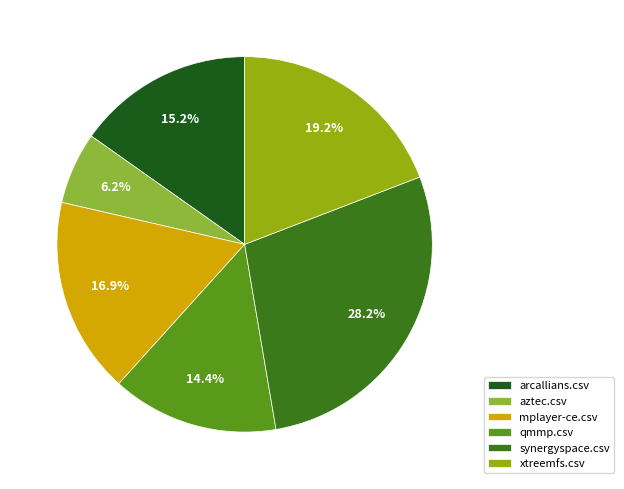

Which category has the biggest portion of the pie?

synergyspace.csv